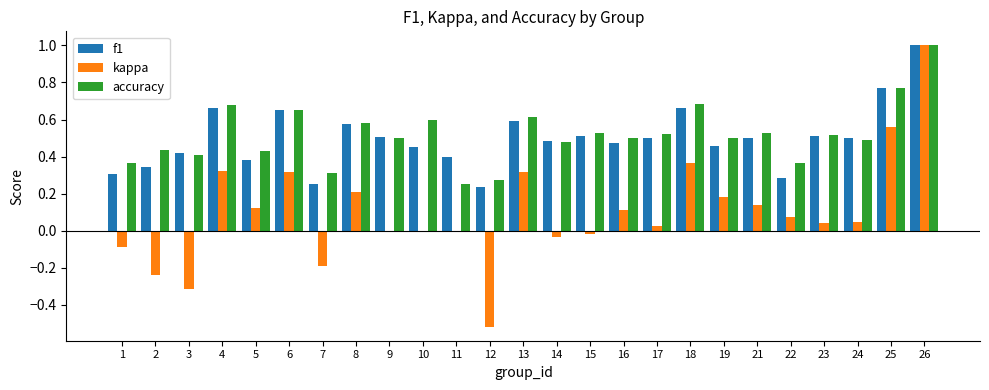

At which category is the sum across all series the highest?

26